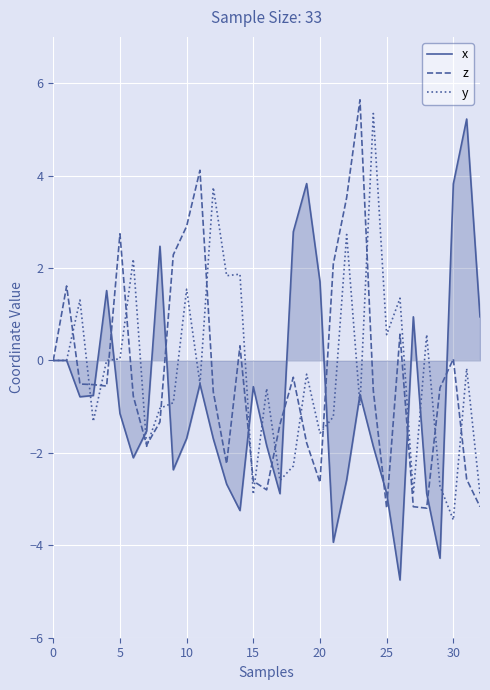

Which series has the largest total across all categories?

y